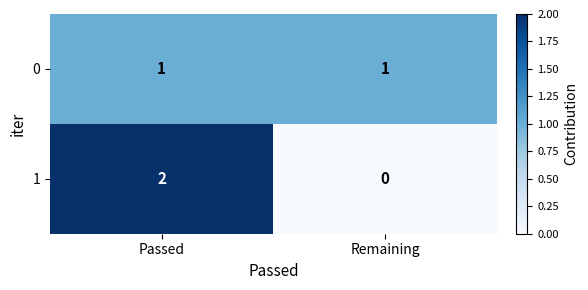

Is the value of 1 at Passed greater than the value of 0 at Remaining?

Yes